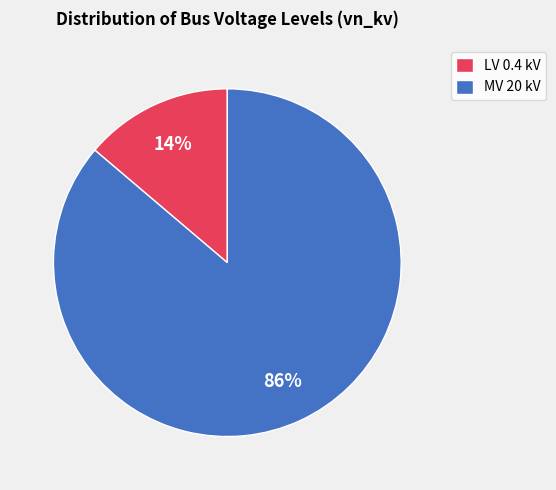

How many segments does this pie chart have?

2